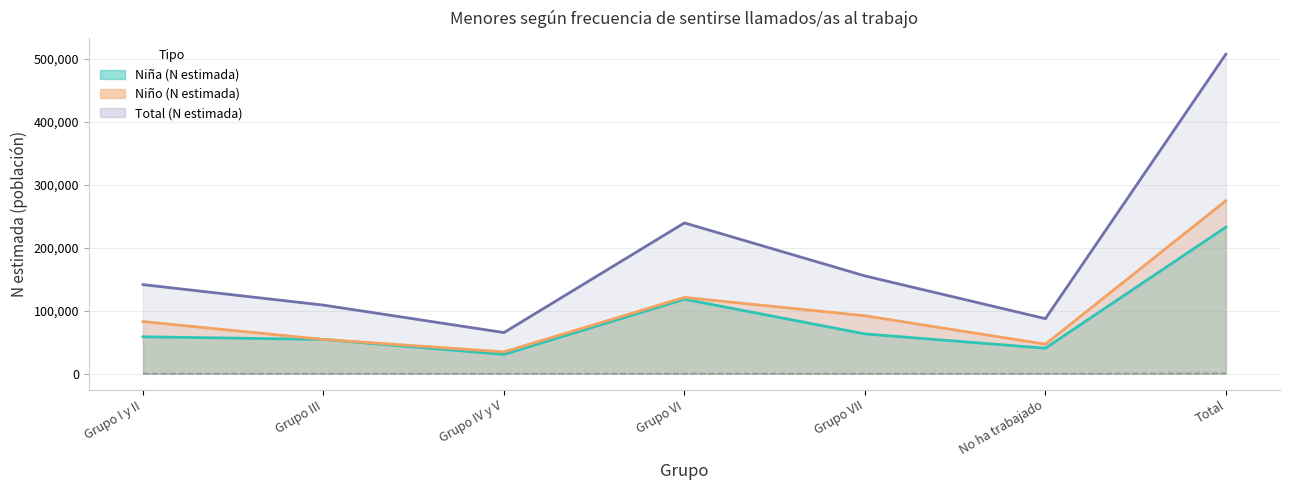

What is the maximum value shown in the chart?

577